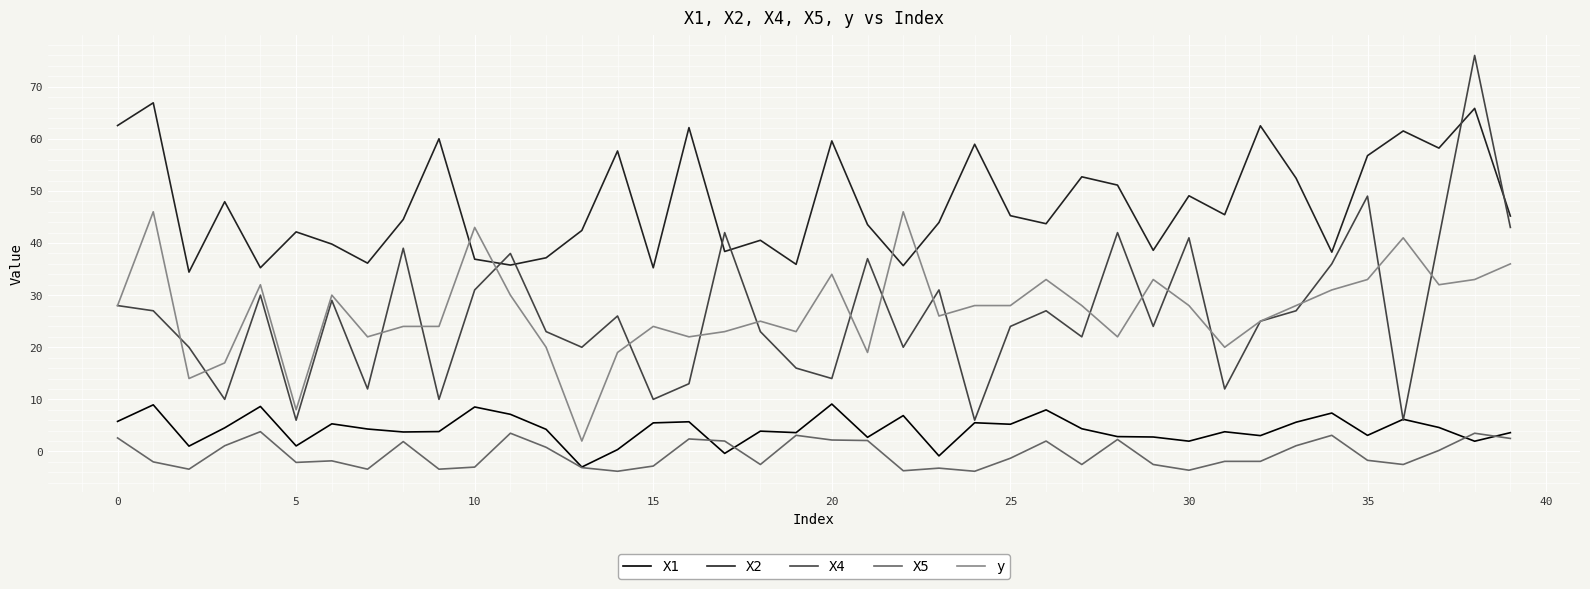

True or false: X2 and X1 intersect in this chart.

False